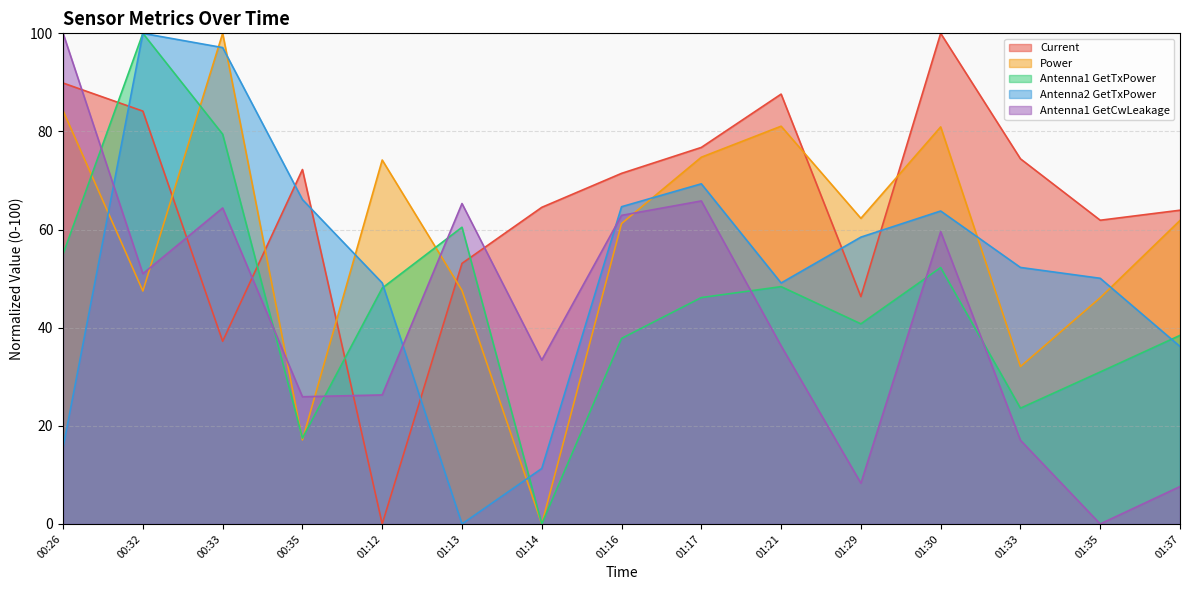

True or false: Antenna1 GetCwLeakage has more than 1 interior local peaks.

True